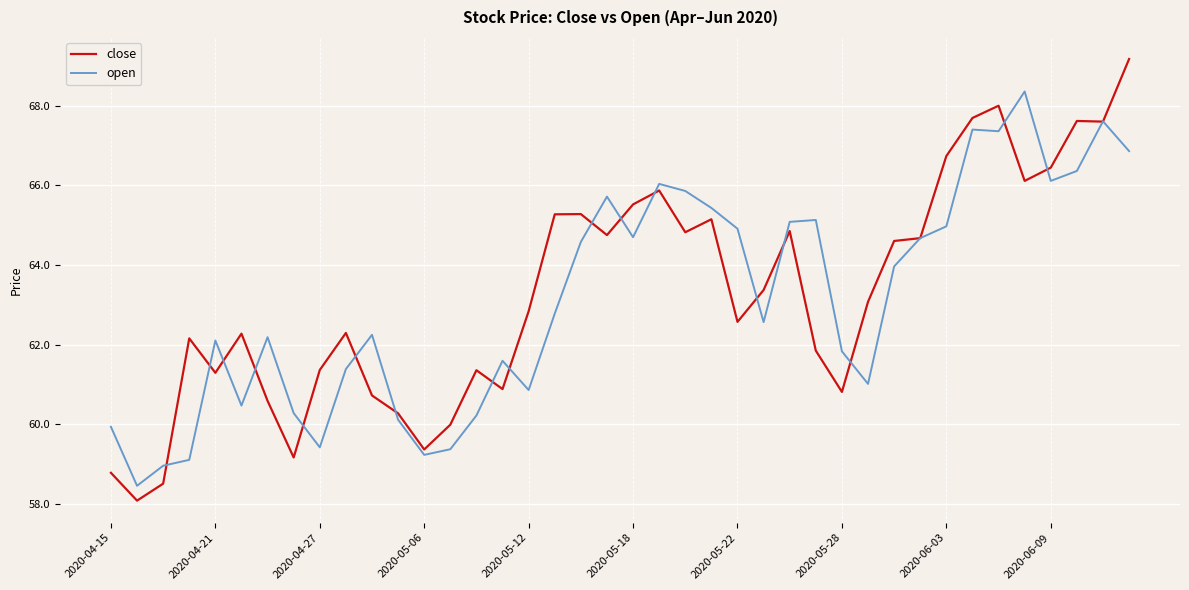

What is the highest value of the open series?

68.4